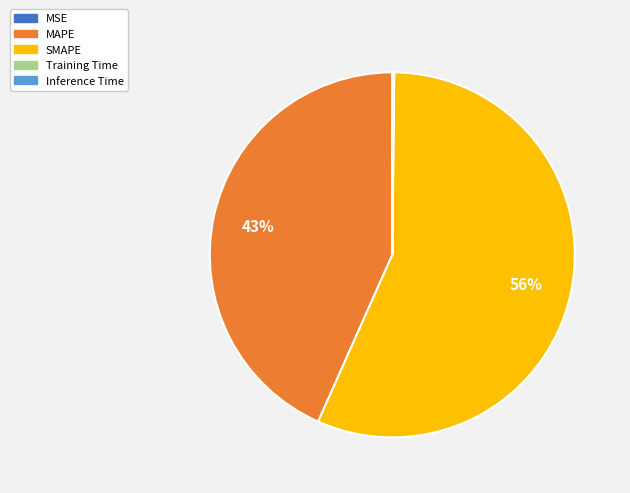

To the nearest percent, what is the average slice percentage?

20%